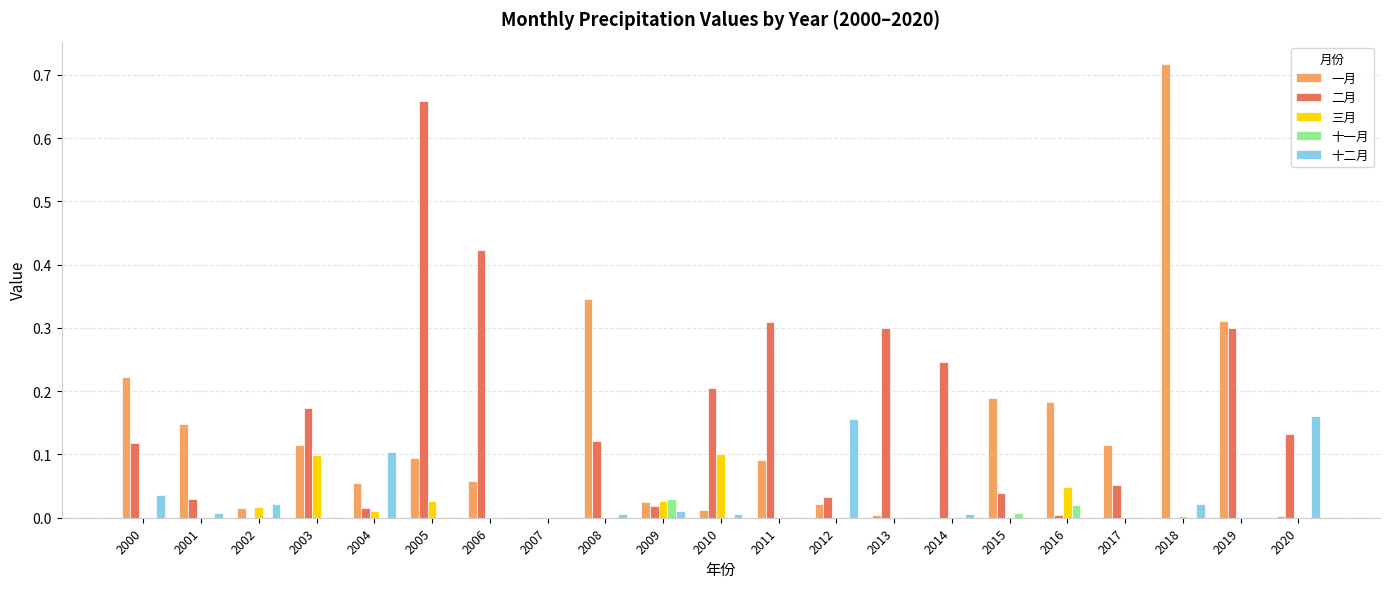

How many distinct data groups are displayed?

5